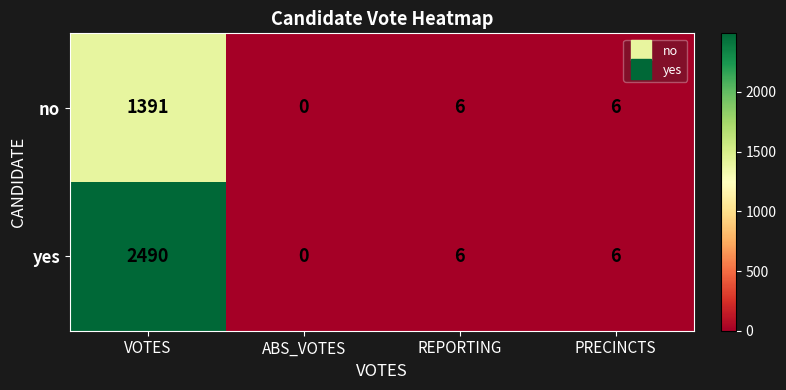

Which series has the widest spread of values?

yes